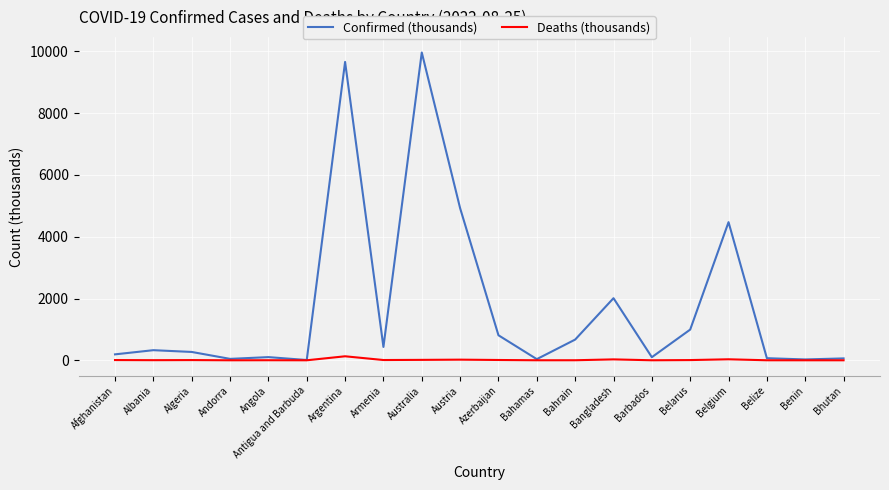

Which series has the largest total across all categories?

Confirmed (thousands)